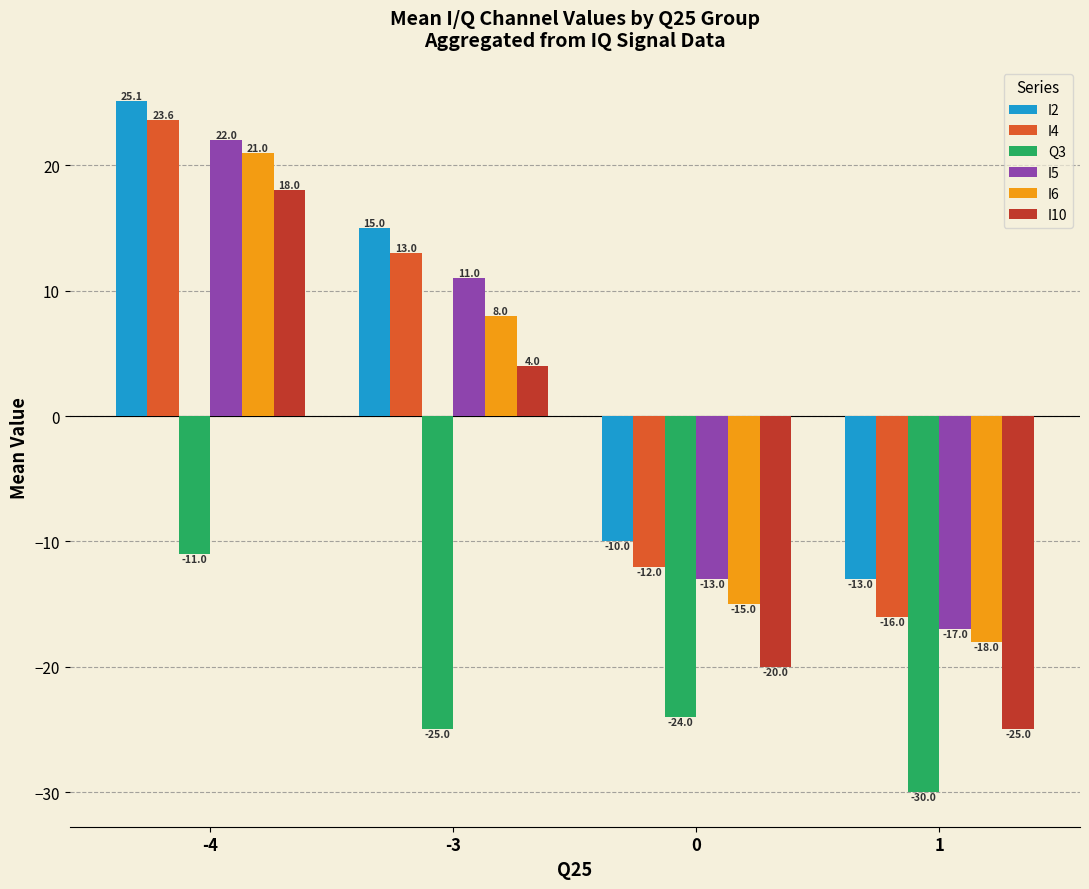

The Q3 series shows -14.8 at -3. True or false?

False